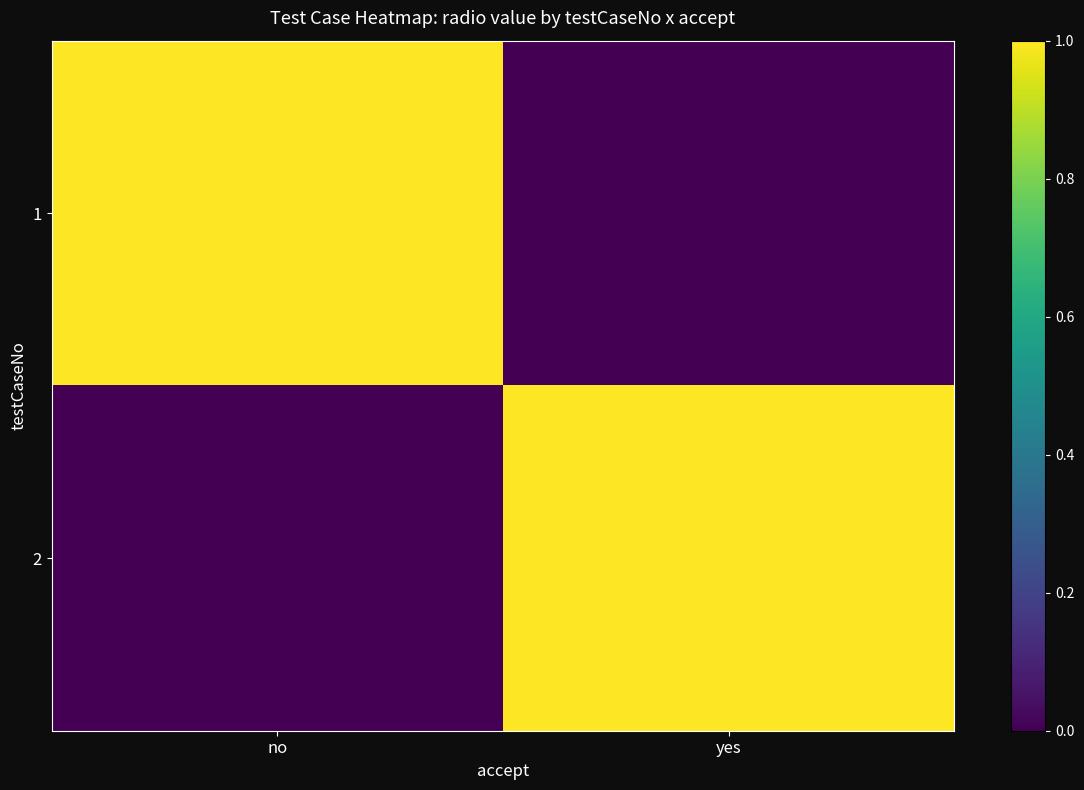

Reading left to right, list all the values displayed in this chart.

1: no=1	yes=0
2: no=0	yes=1